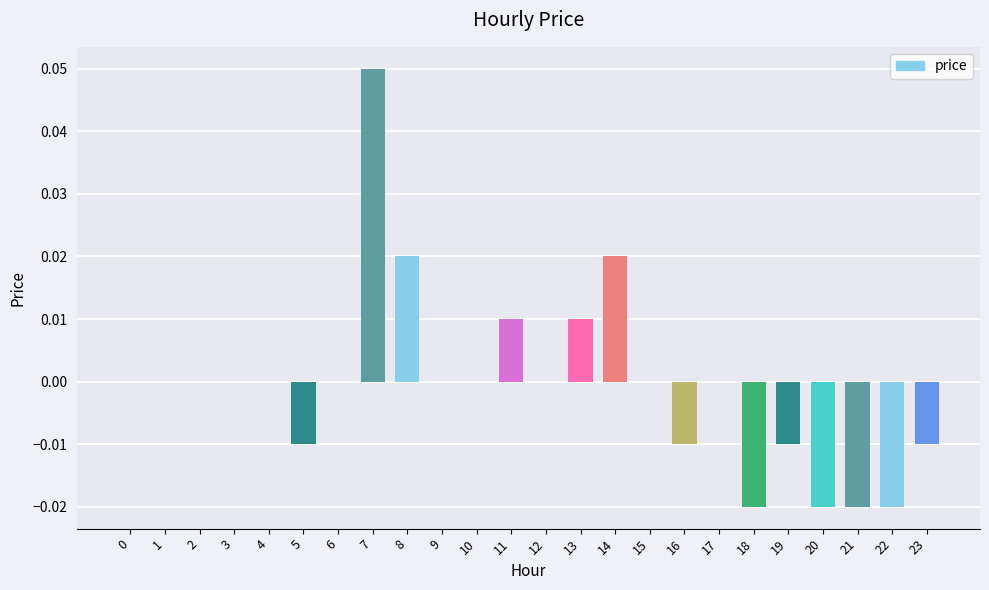

Which category has the highest value across all series?

7